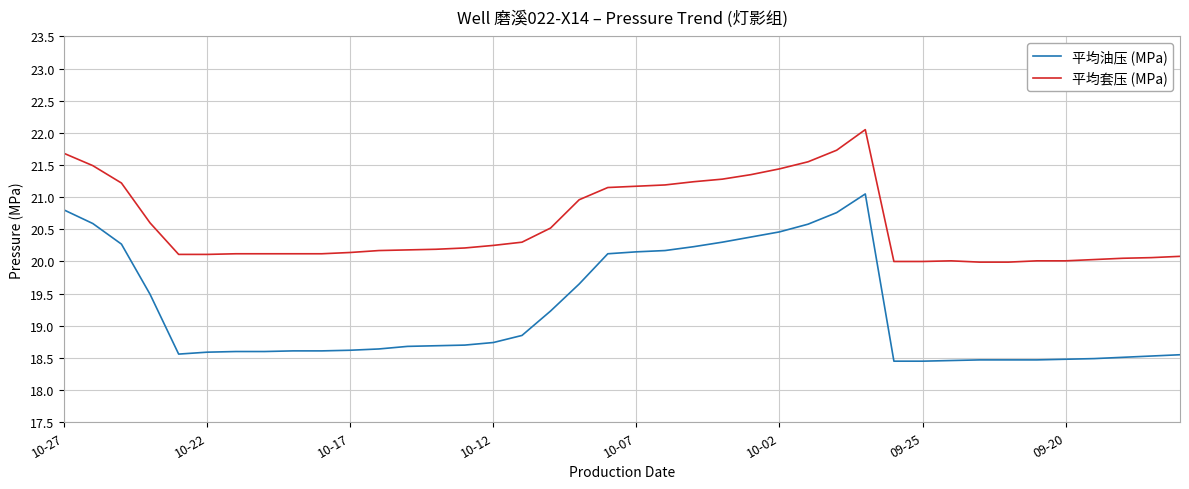

How many lines are shown in the chart?

2